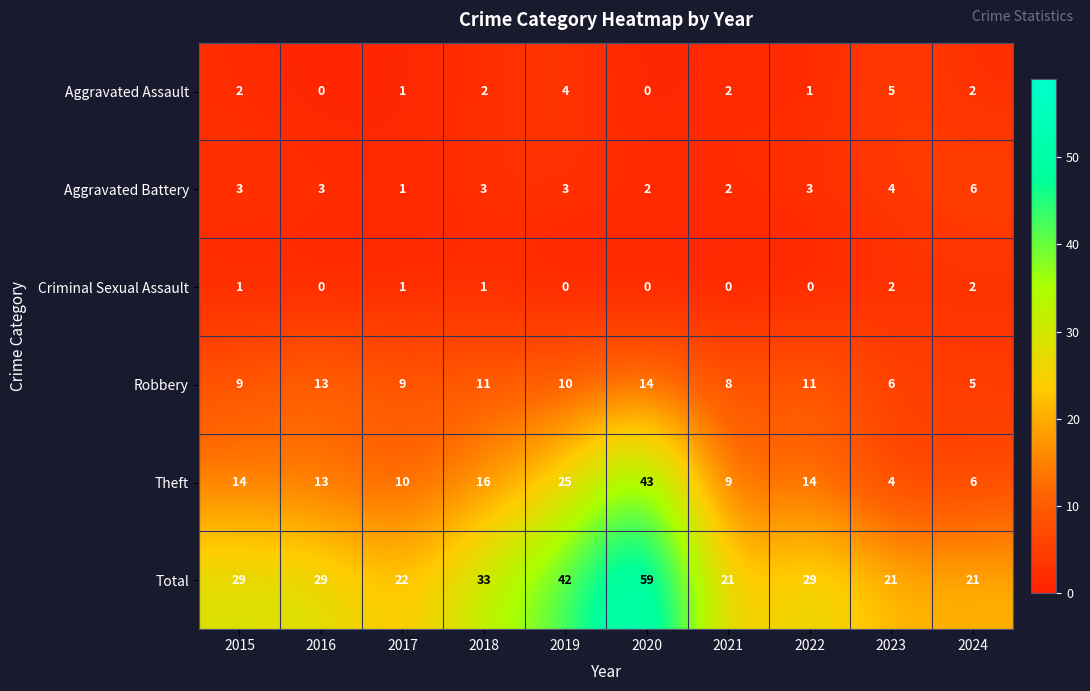

The Aggravated Assault series shows 2 at 2018. True or false?

True